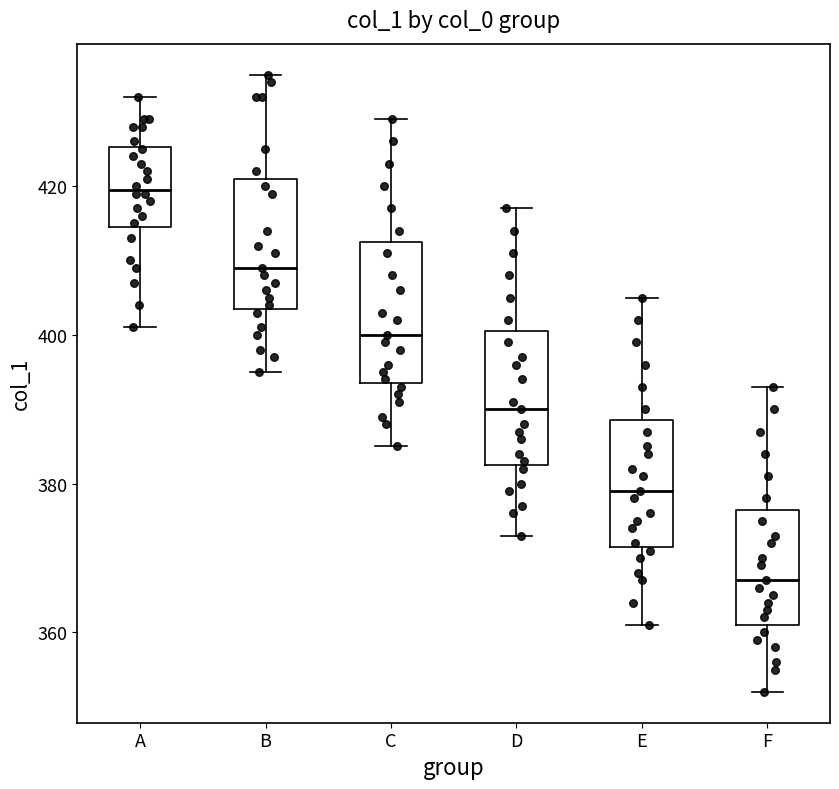

Reading left to right, transcribe this box plot: for each box, give where its median line is, the range the box spans, and where its two whiskers end, as read against the y-axis. The values are not printed on the chart, so give them approximately, as read against the axis.

A: median 420, box 414 to 426, whiskers 402 to 432
B: median 410, box 404 to 422, whiskers 396 to 436
C: median 400, box 394 to 412, whiskers 386 to 430
D: median 390, box 382 to 400, whiskers 374 to 418
E: median 380, box 372 to 388, whiskers 362 to 406
F: median 368, box 362 to 376, whiskers 352 to 394